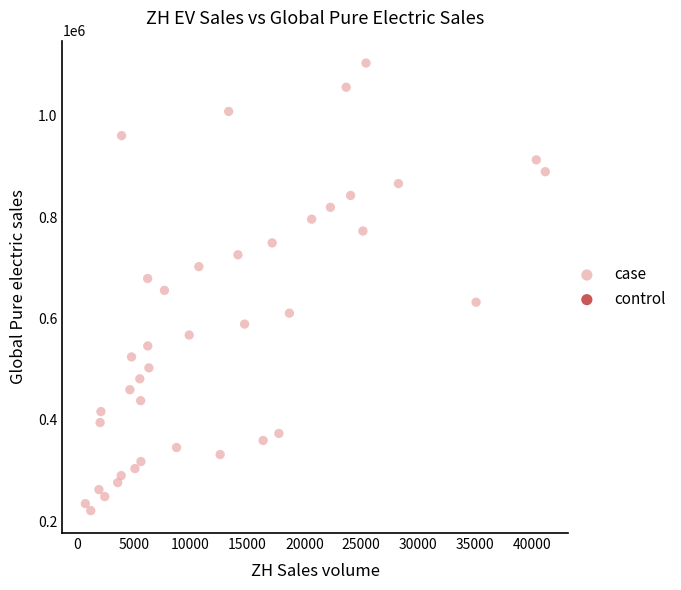

What is the range of Y values (max minus min)?

882823